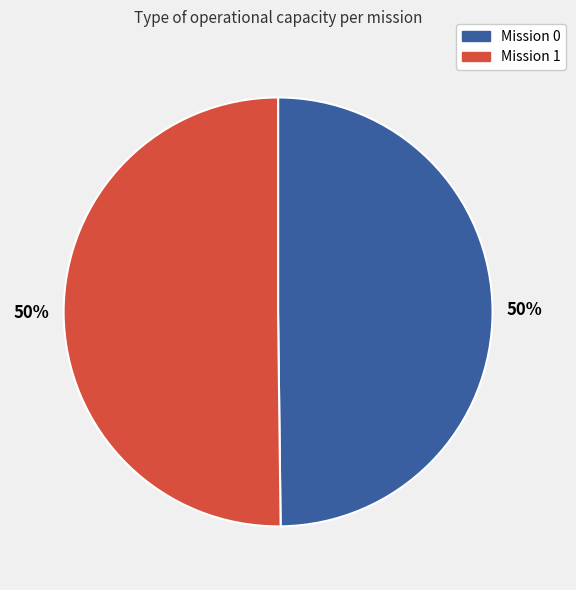

True or false: Mission 1 accounts for 57% of the total.

False